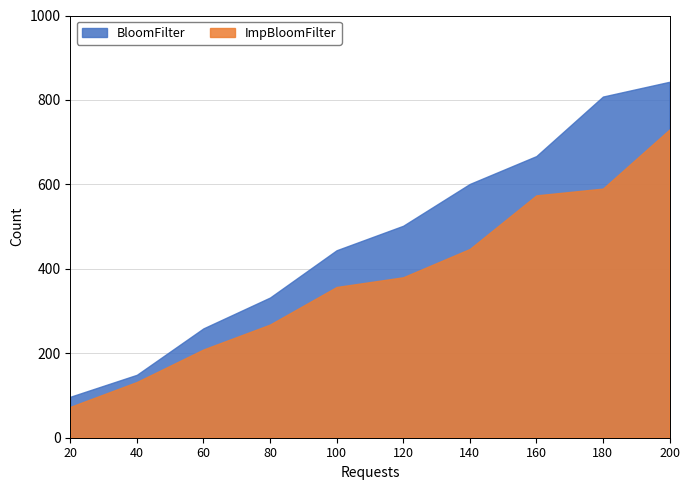

True or false: BloomFilter and ImpBloomFilter intersect in this chart.

False